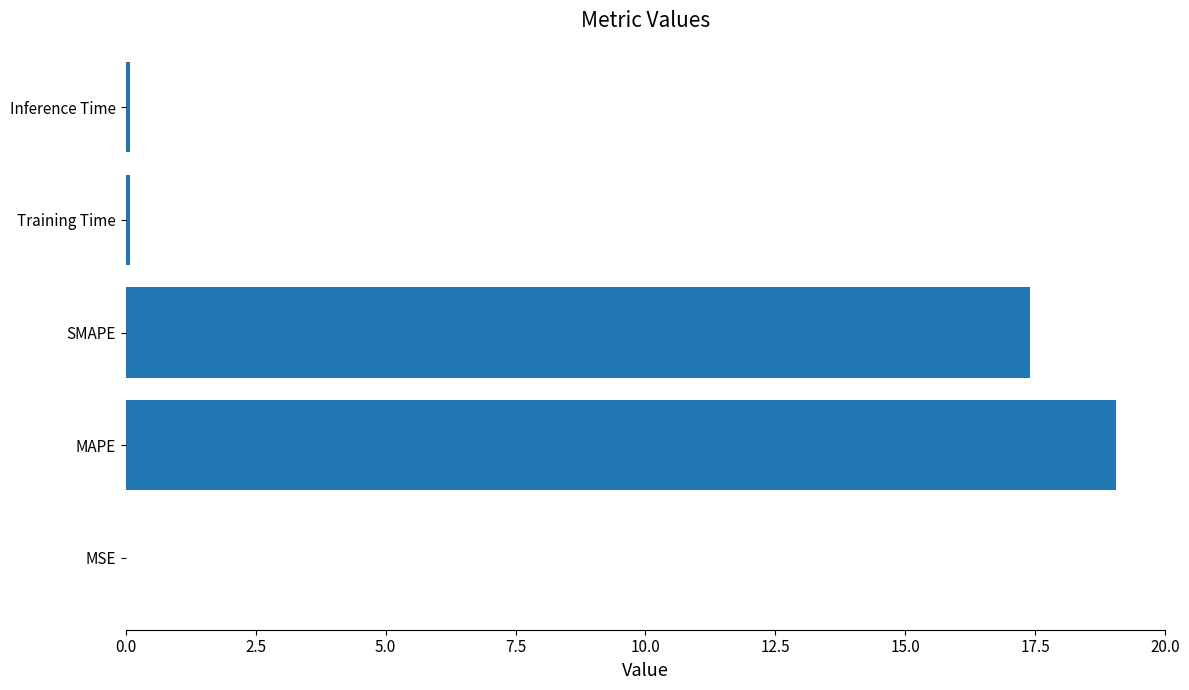

Which has a higher value, MAPE or MSE?

MAPE